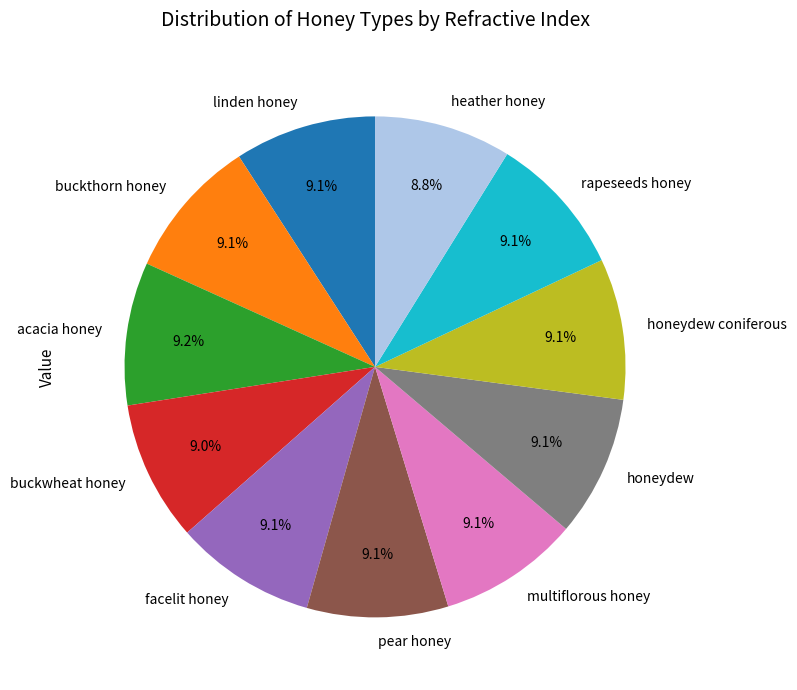

Approximately how many times larger is the value at buckwheat honey compared to honeydew coniferous?

1.0